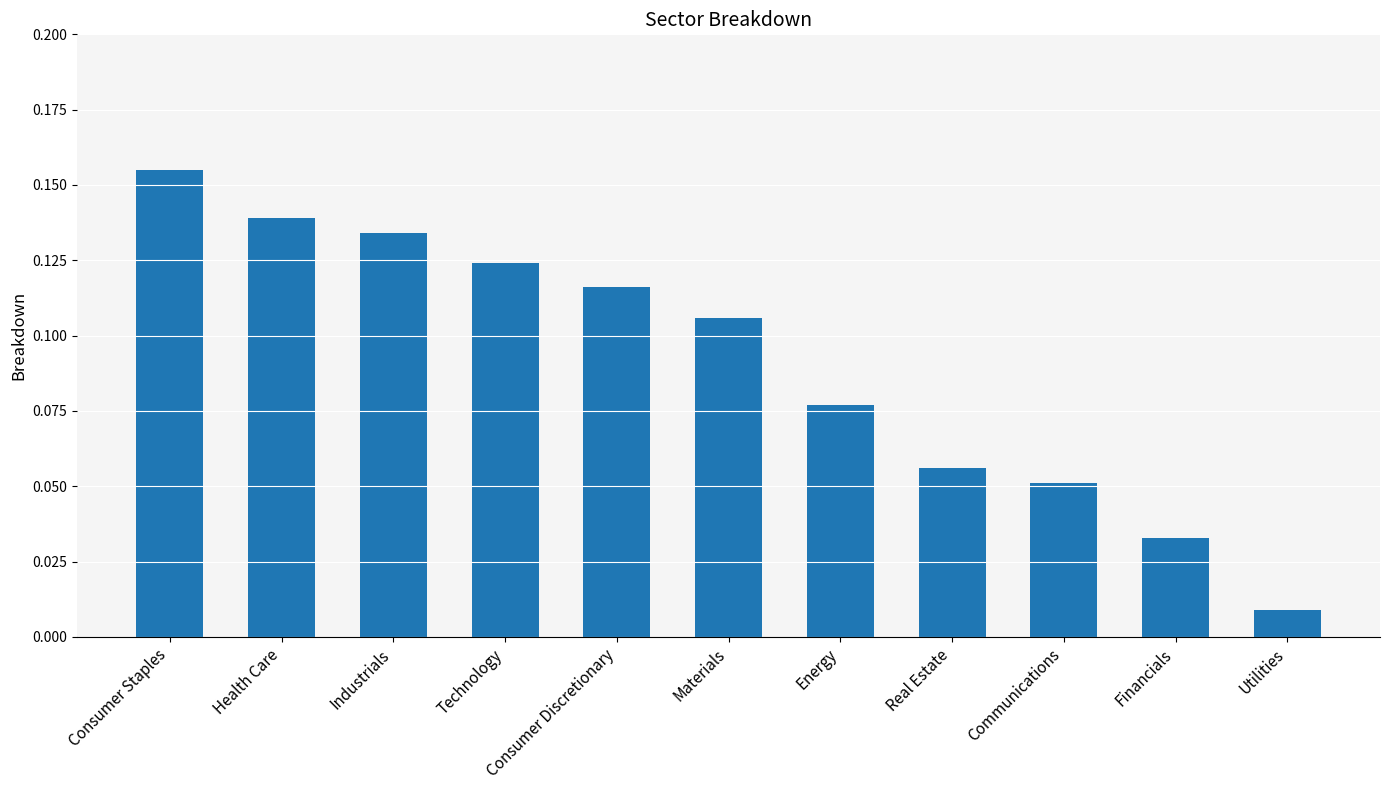

Which label corresponds to the largest value in the chart?

Consumer Staples